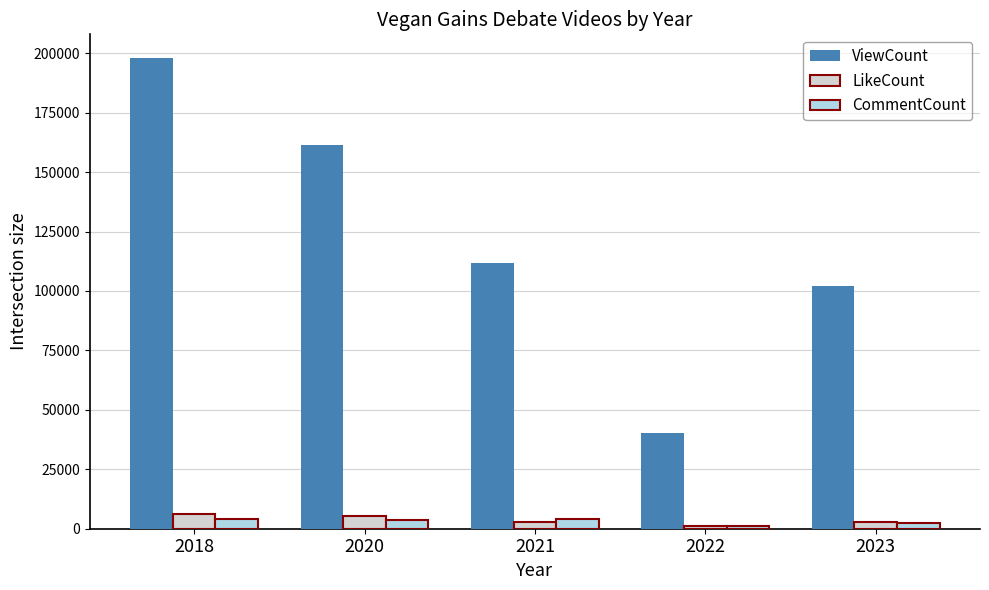

Between 2018 and 2022, which series saw the biggest shift?

ViewCount